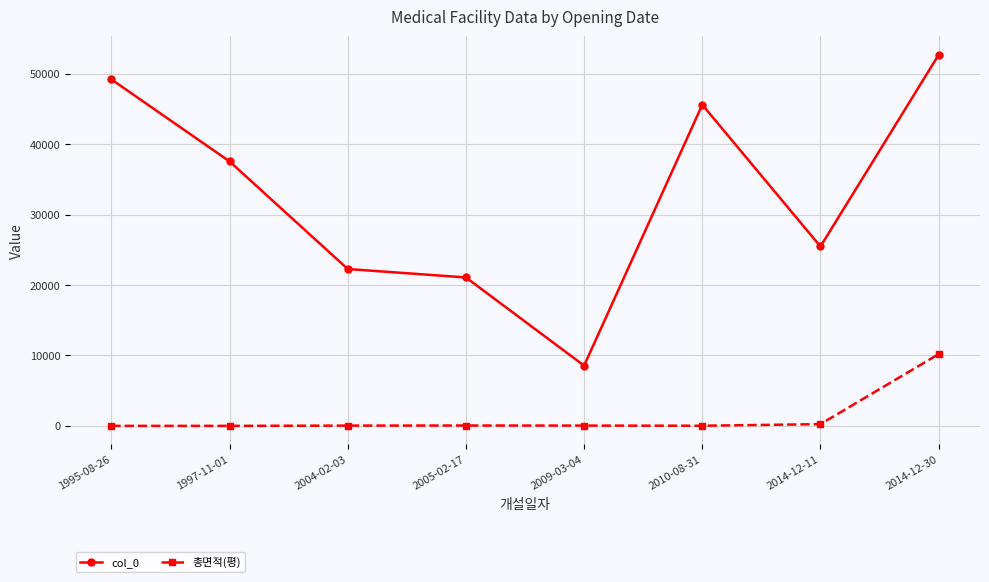

True or false: col_0 and 총면적(평) cross at least once.

False